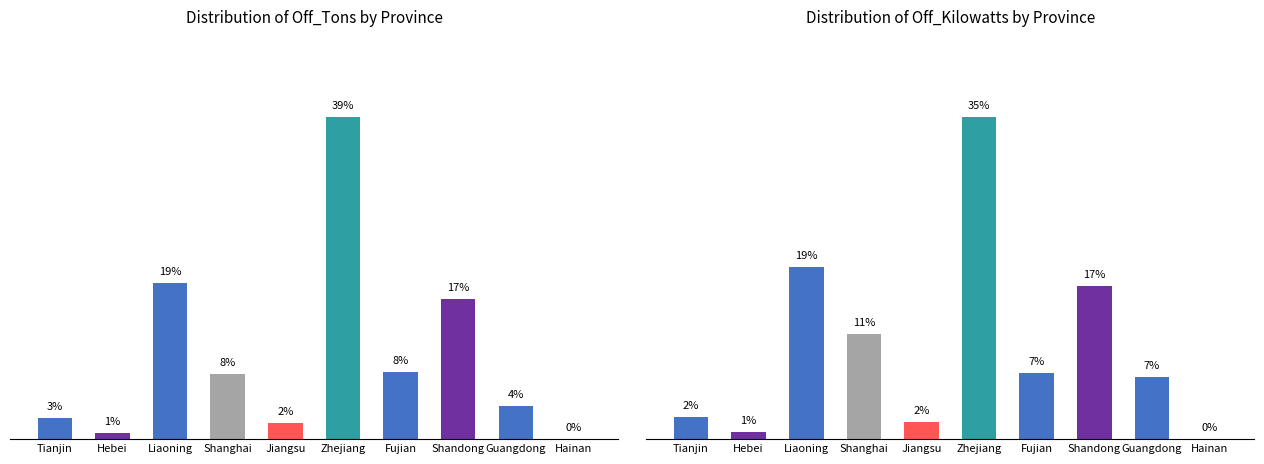

Which series changed the most between Tianjin and Shanghai?

Off_Kilowatts